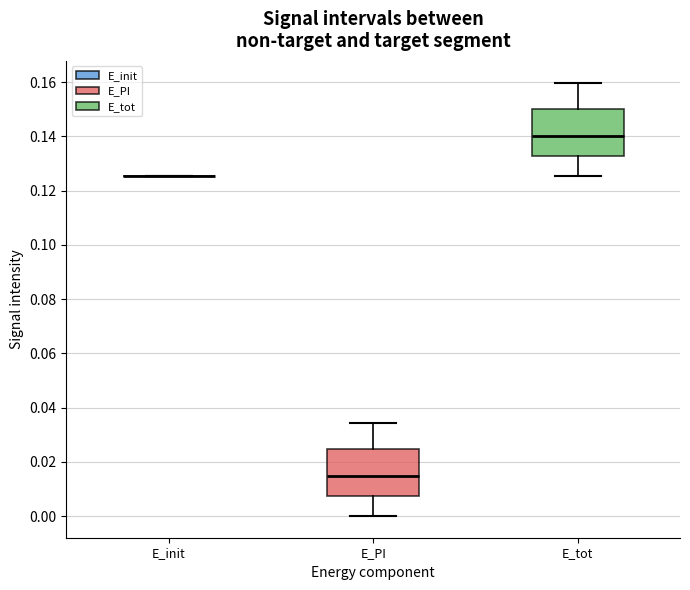

Reading left to right, read every box against the y-axis: the position of its median line, the range the box covers, and the ends of its whiskers. The values are not printed on the chart, so give them approximately, as read against the axis.

E_init: box collapsed to a line at 0.126, whiskers 0.126 to 0.126
E_PI: median 0.014, box 0.008 to 0.024, whiskers 0.000 to 0.034
E_tot: median 0.140, box 0.132 to 0.150, whiskers 0.126 to 0.160